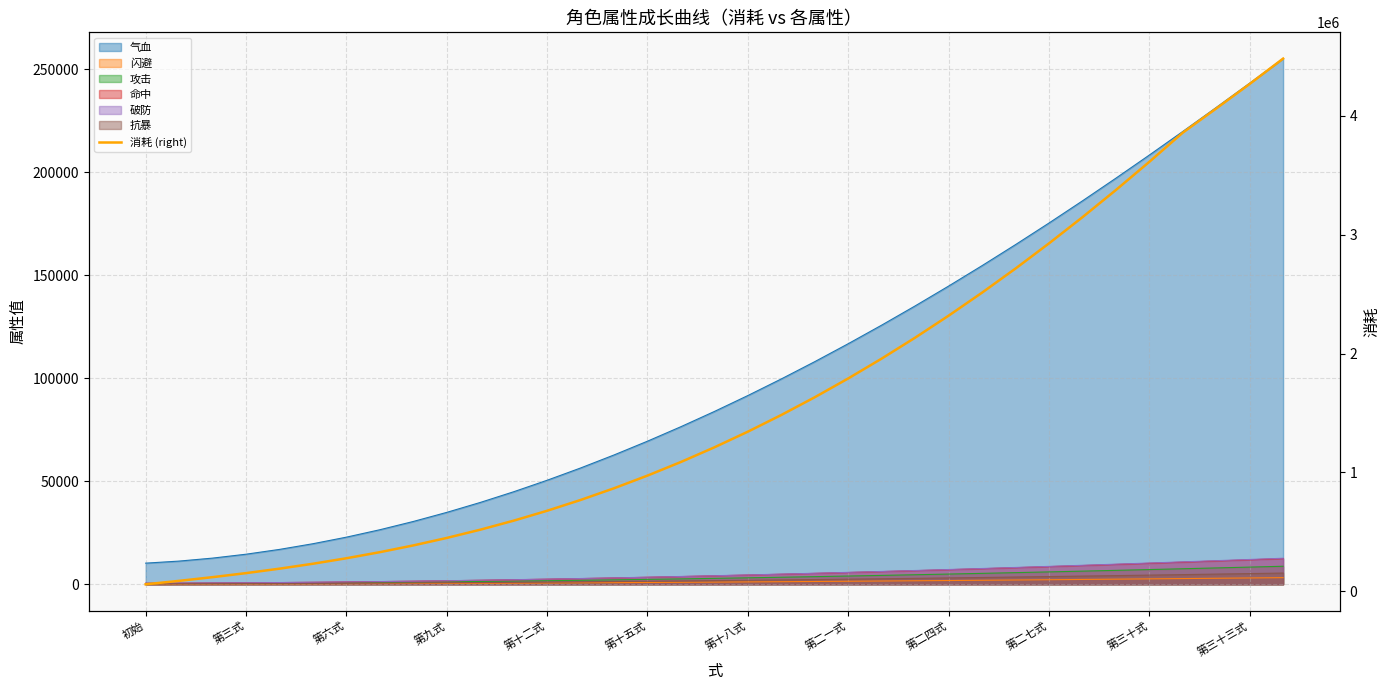

At which category does the chart reach its minimum across all series?

初始